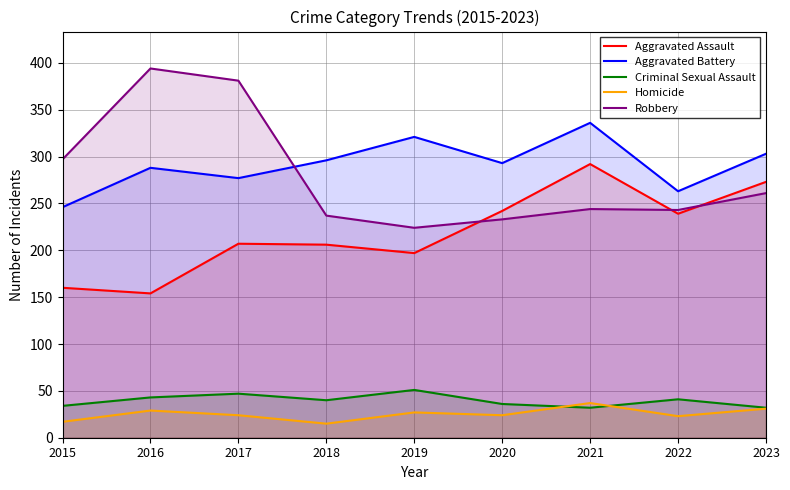

How many lines are shown in the chart?

5